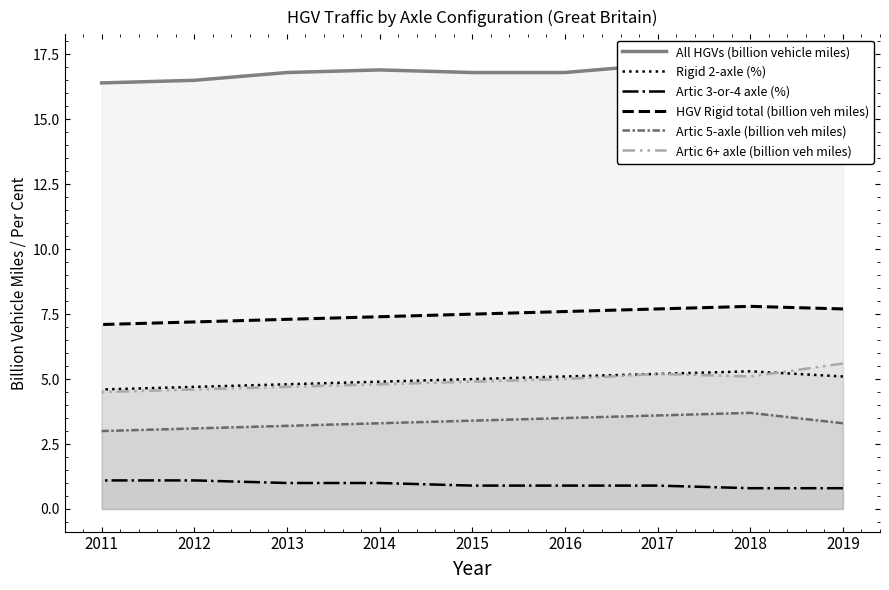

Reading left to right, what are all the values shown in this chart?

All HGVs (billion vehicle miles): 2019=17.4	2018=17.3	2017=17.1	2016=16.8	2015=16.8	2014=16.9	2013=16.8	2012=16.5	2011=16.4
Rigid 2-axle (%): 2019=5.1	2018=5.3	2017=5.2	2016=5.1	2015=5.0	2014=4.9	2013=4.8	2012=4.7	2011=4.6
Artic 3-or-4 axle (%): 2019=0.8	2018=0.8	2017=0.9	2016=0.9	2015=0.9	2014=1.0	2013=1.0	2012=1.1	2011=1.1
HGV Rigid total (billion veh miles): 2019=7.7	2018=7.8	2017=7.7	2016=7.6	2015=7.5	2014=7.4	2013=7.3	2012=7.2	2011=7.1
Artic 5-axle (billion veh miles): 2019=3.3	2018=3.7	2017=3.6	2016=3.5	2015=3.4	2014=3.3	2013=3.2	2012=3.1	2011=3.0
Artic 6+ axle (billion veh miles): 2019=5.6	2018=5.1	2017=5.2	2016=5.0	2015=4.9	2014=4.8	2013=4.7	2012=4.6	2011=4.5